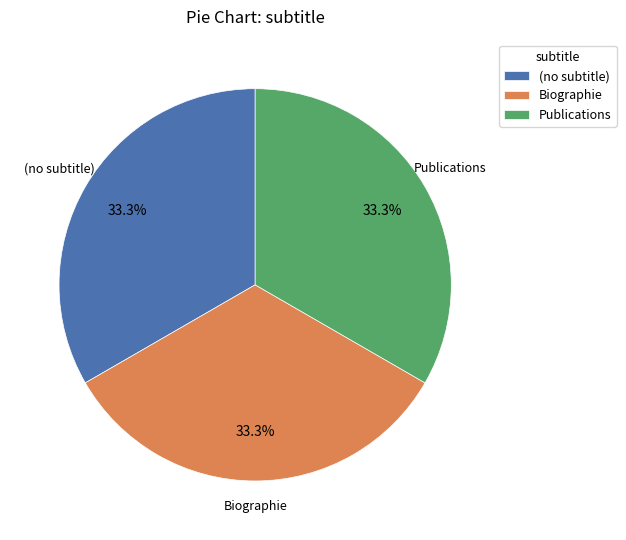

Combined, what portion of the pie is (no subtitle) and Biographie?

66.7%